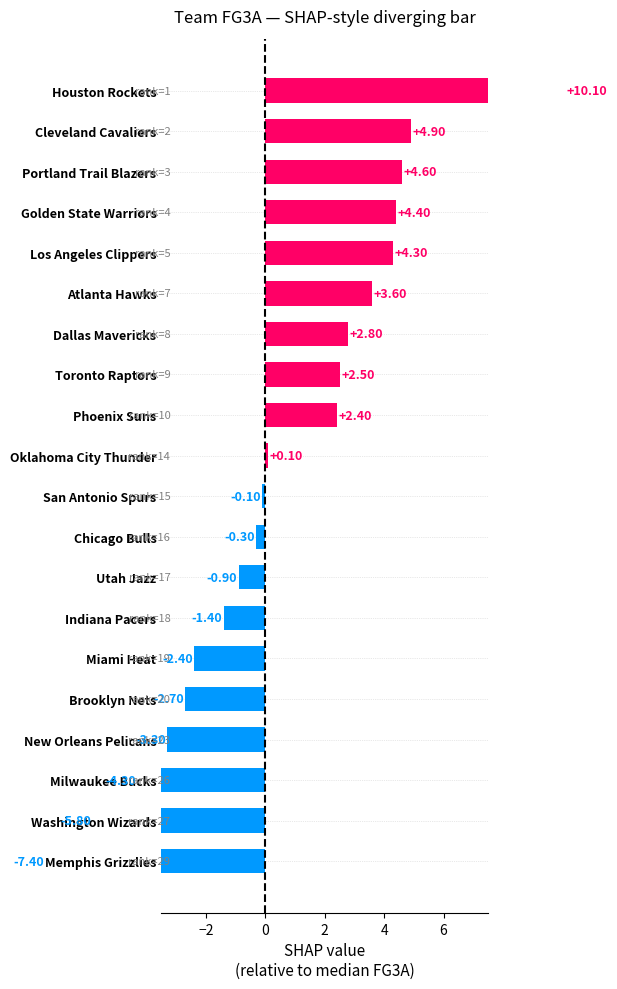

Read the value at Washington Wizards.

-5.8